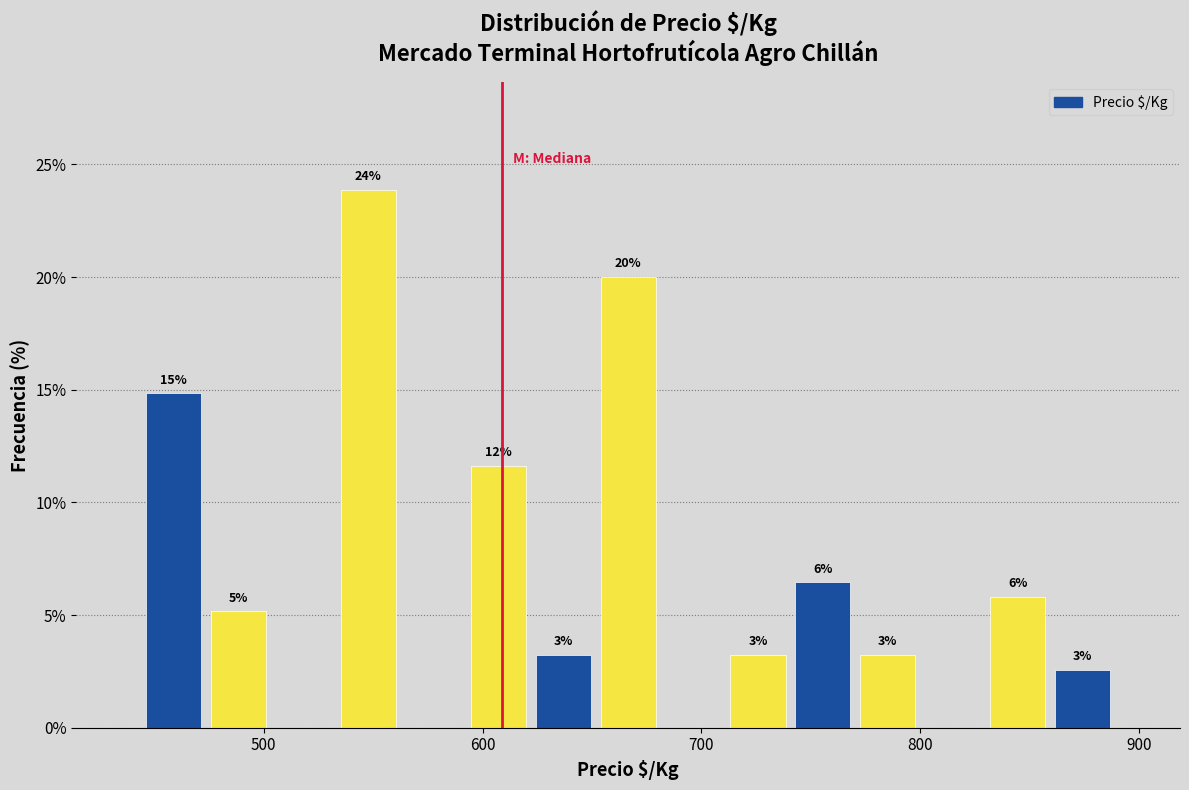

Read against the x-axis, roughly where is the centre of the tallest bar?

550